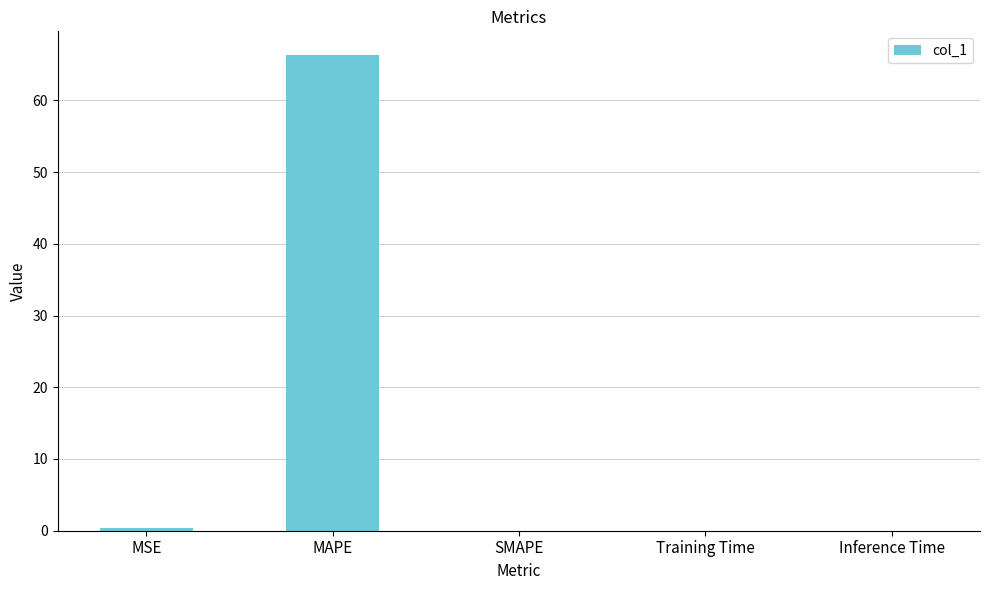

Is it true that the value at SMAPE is 0.0?

True